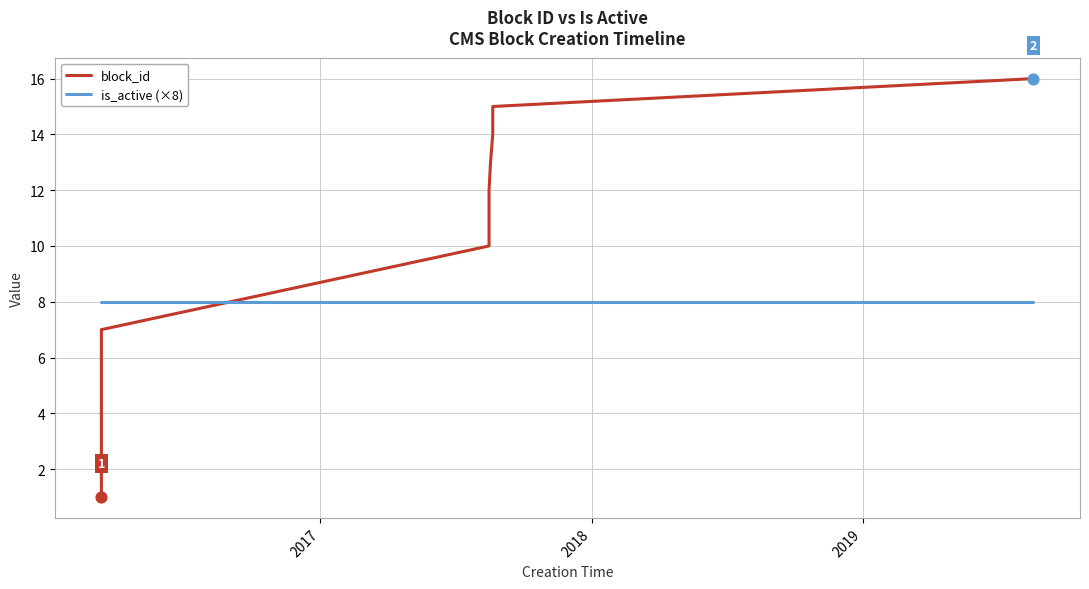

Which series has the largest Y range (max minus min)?

block_id